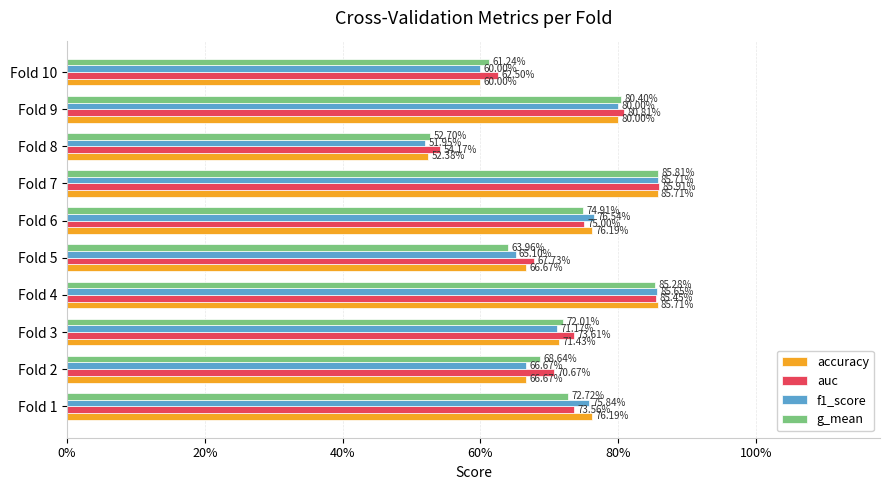

What are all the series names shown in the legend?

accuracy, auc, f1_score, g_mean